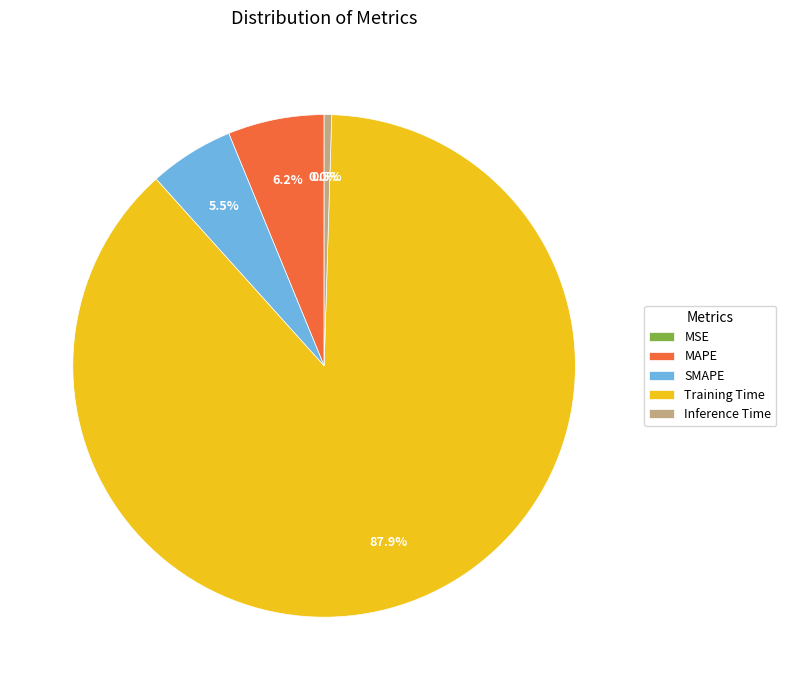

Which has a higher value, MAPE or Inference Time?

MAPE